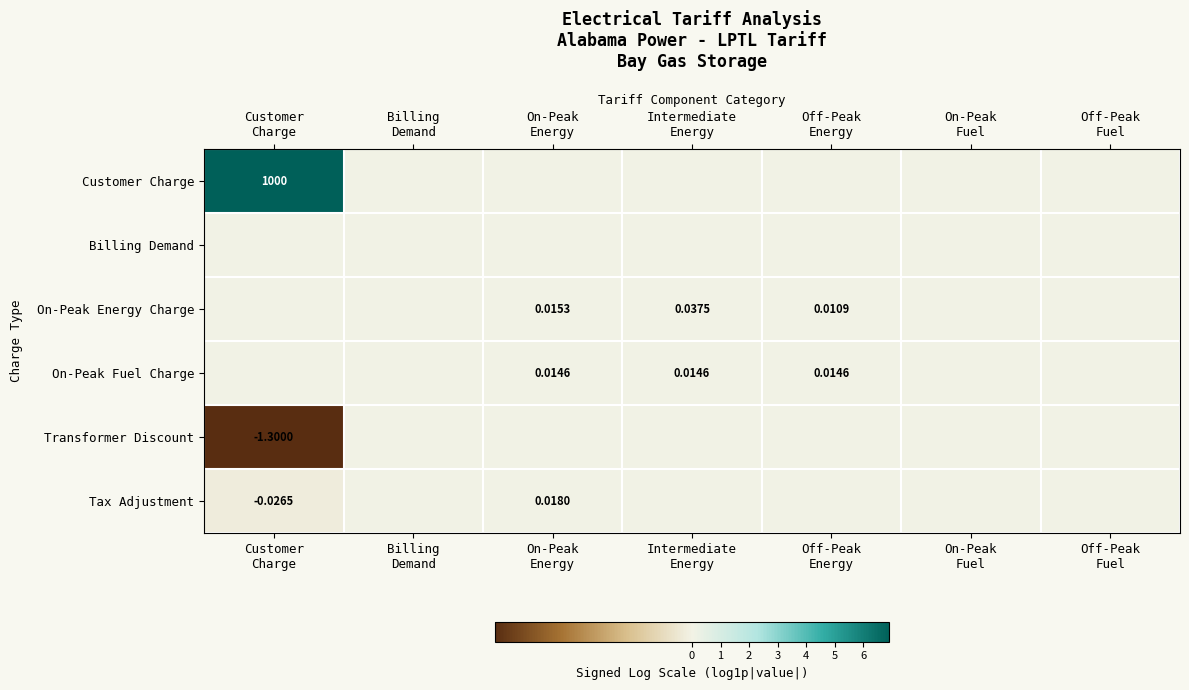

Rank the series at Customer Charge from highest to lowest value.

Customer Charge, Billing Demand, On-Peak Energy Charge, On-Peak Fuel Charge, Tax Adjustment, Transformer Discount